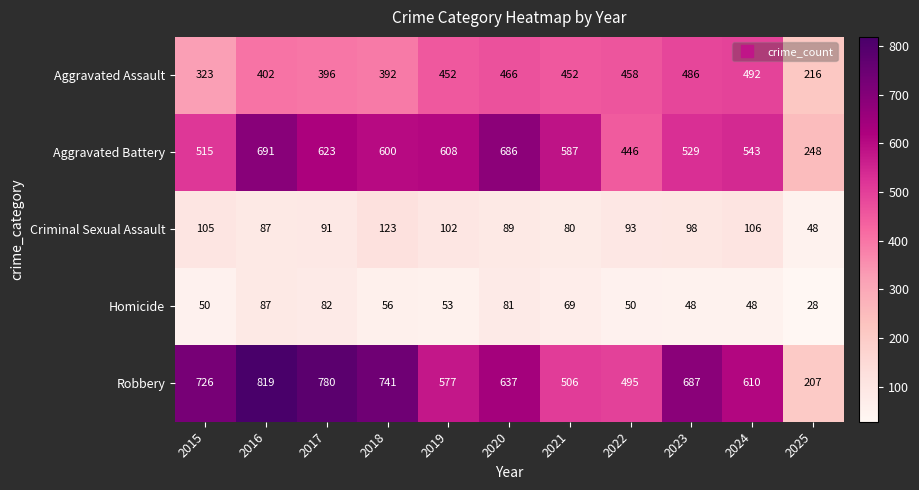

Which series has the largest total across all categories?

Robbery